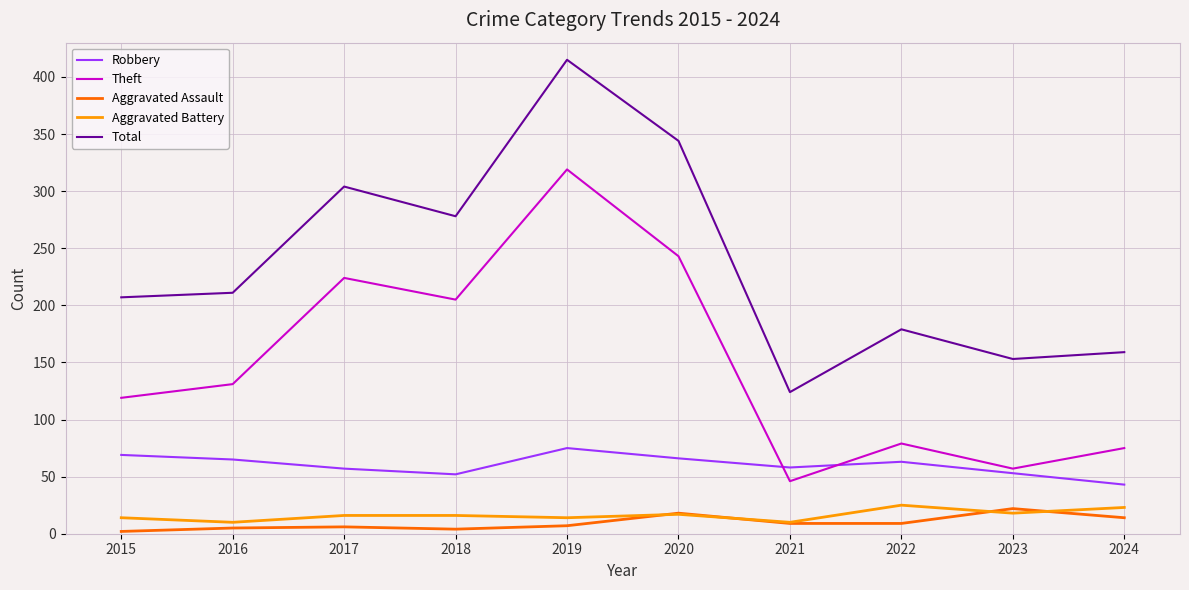

Which series has the largest total across all categories?

Total